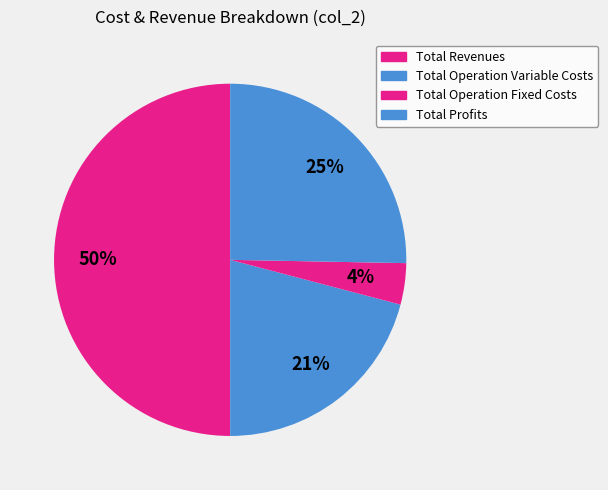

How many slices are in this pie chart?

4